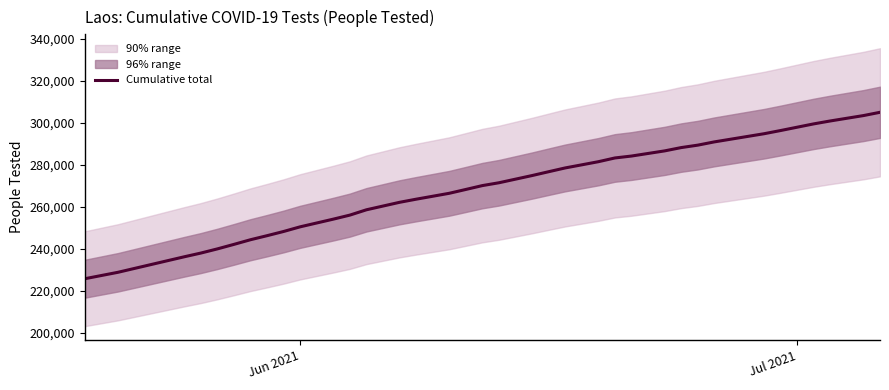

What is the minimum value for Cumulative total?

225787